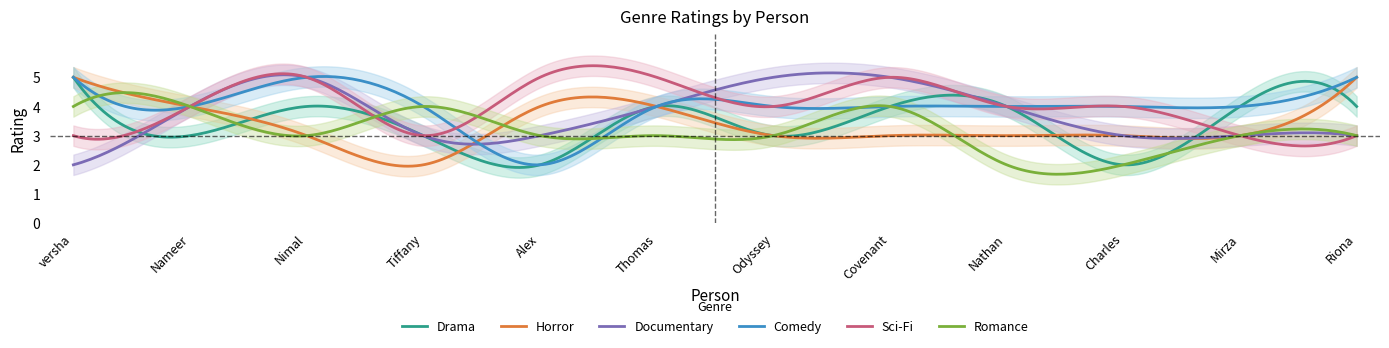

Reading right to left, list all the values displayed in this chart.

Drama: 4	4	2	4	4	3	4	2	3	4	3	5
Horror: 5	3	3	3	3	3	4	4	2	3	4	5
Documentary: 3	3	3	4	5	5	4	3	3	5	4	2
Comedy: 5	4	4	4	4	4	4	2	4	5	4	5
Sci-Fi: 3	3	4	4	5	4	5	5	3	5	4	3
Romance: 3	3	2	2	4	3	3	3	4	3	4	4